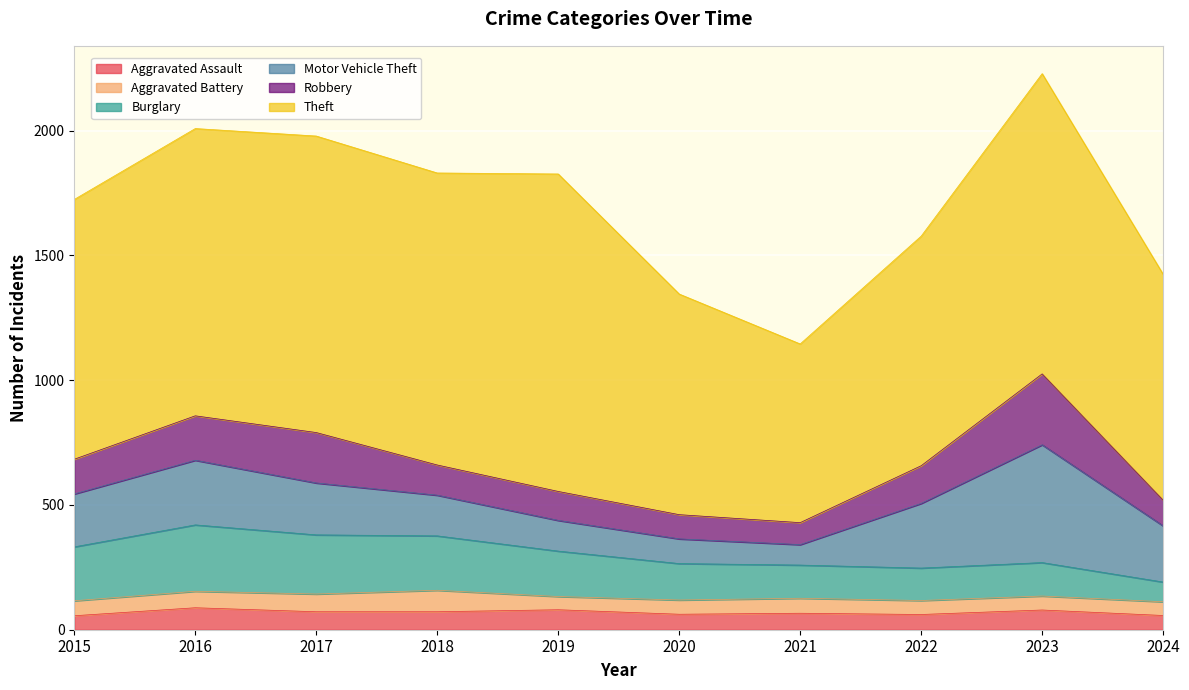

What is the average value of the Motor Vehicle Theft series?

210